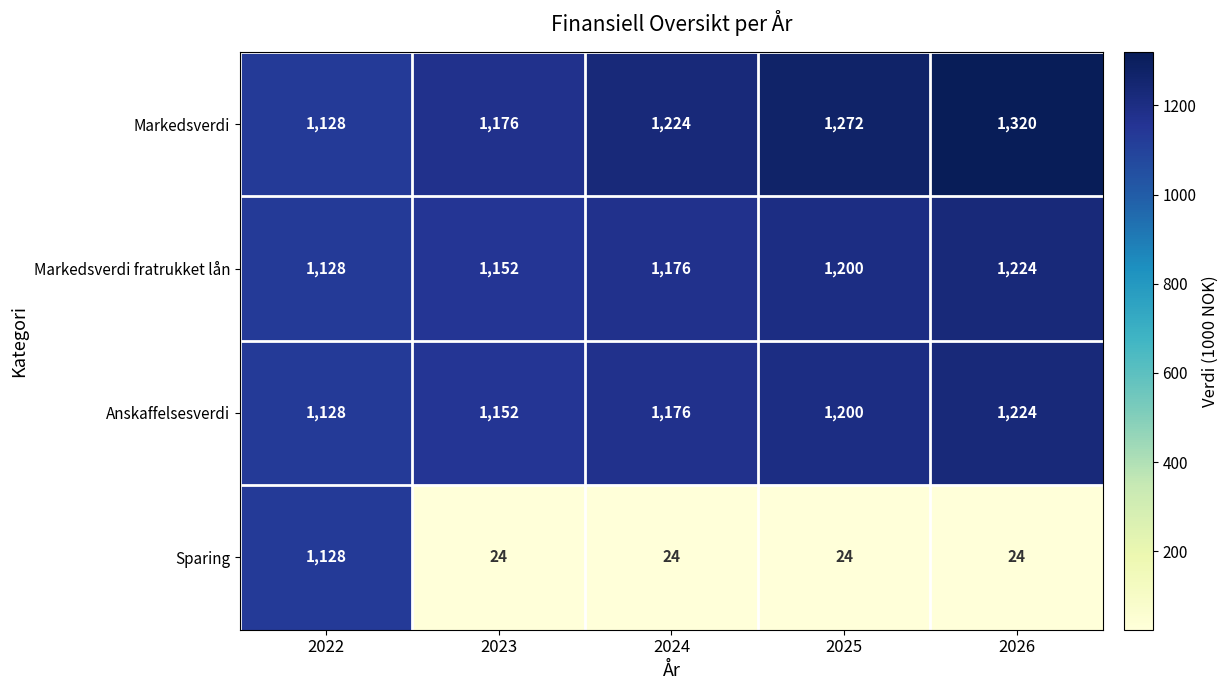

Reading left to right, extract all data points from this chart.

Markedsverdi: 1128	1176	1224	1272	1320
Markedsverdi fratrukket lån: 1128	1152	1176	1200	1224
Anskaffelsesverdi: 1128	1152	1176	1200	1224
Sparing: 1128	24	24	24	24